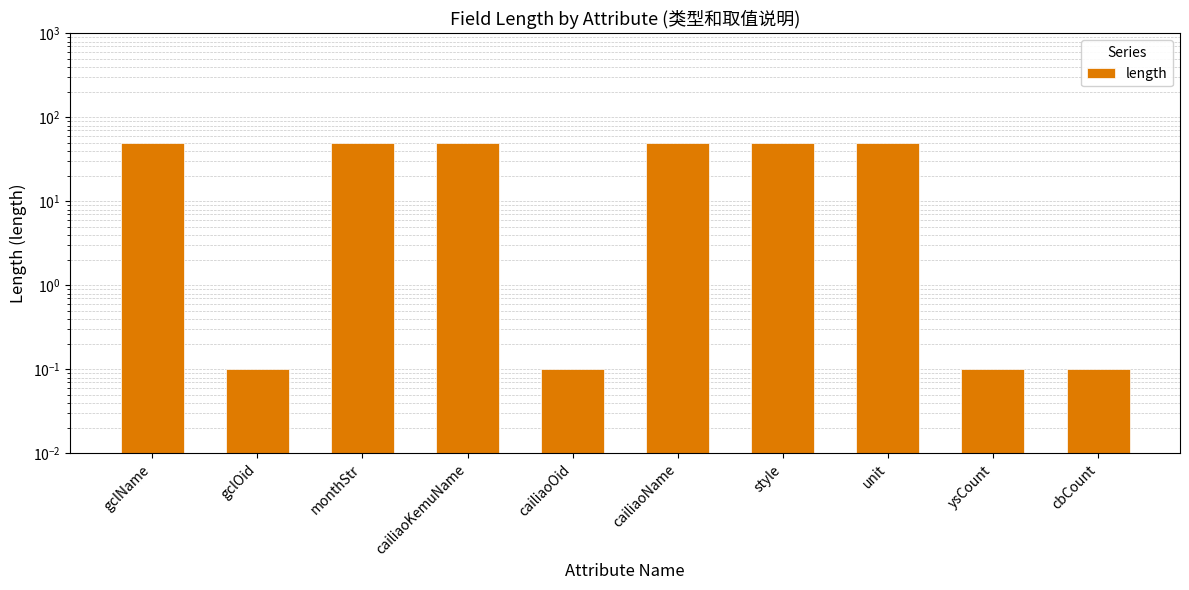

Reading right to left, what are all the values shown in this chart?

cbCount=0.1	ysCount=0.1	unit=50.0	style=50.0	cailiaoName=50.0	cailiaoOid=0.1	cailiaoKemuName=50.0	monthStr=50.0	gclOid=0.1	gclName=50.0